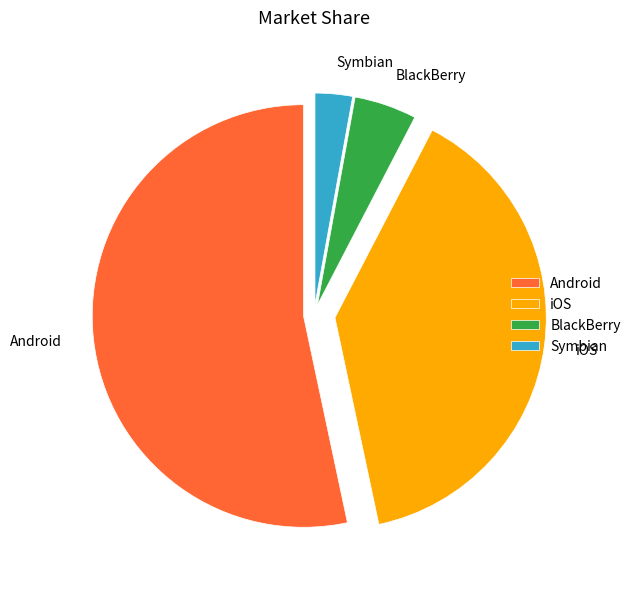

How many segments does this pie chart have?

4